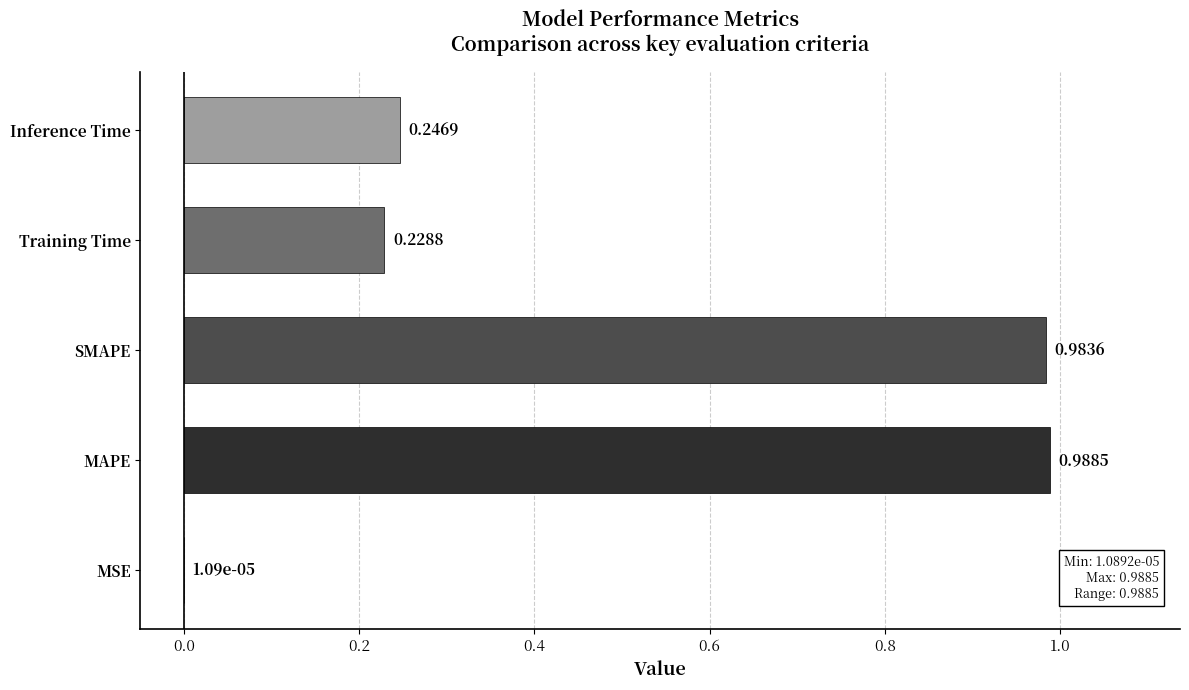

How many distinct data groups are displayed?

1